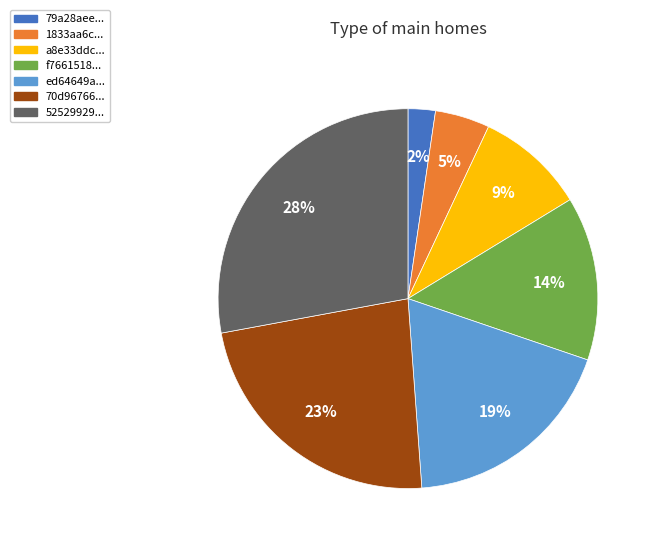

Does any single category account for the majority?

No